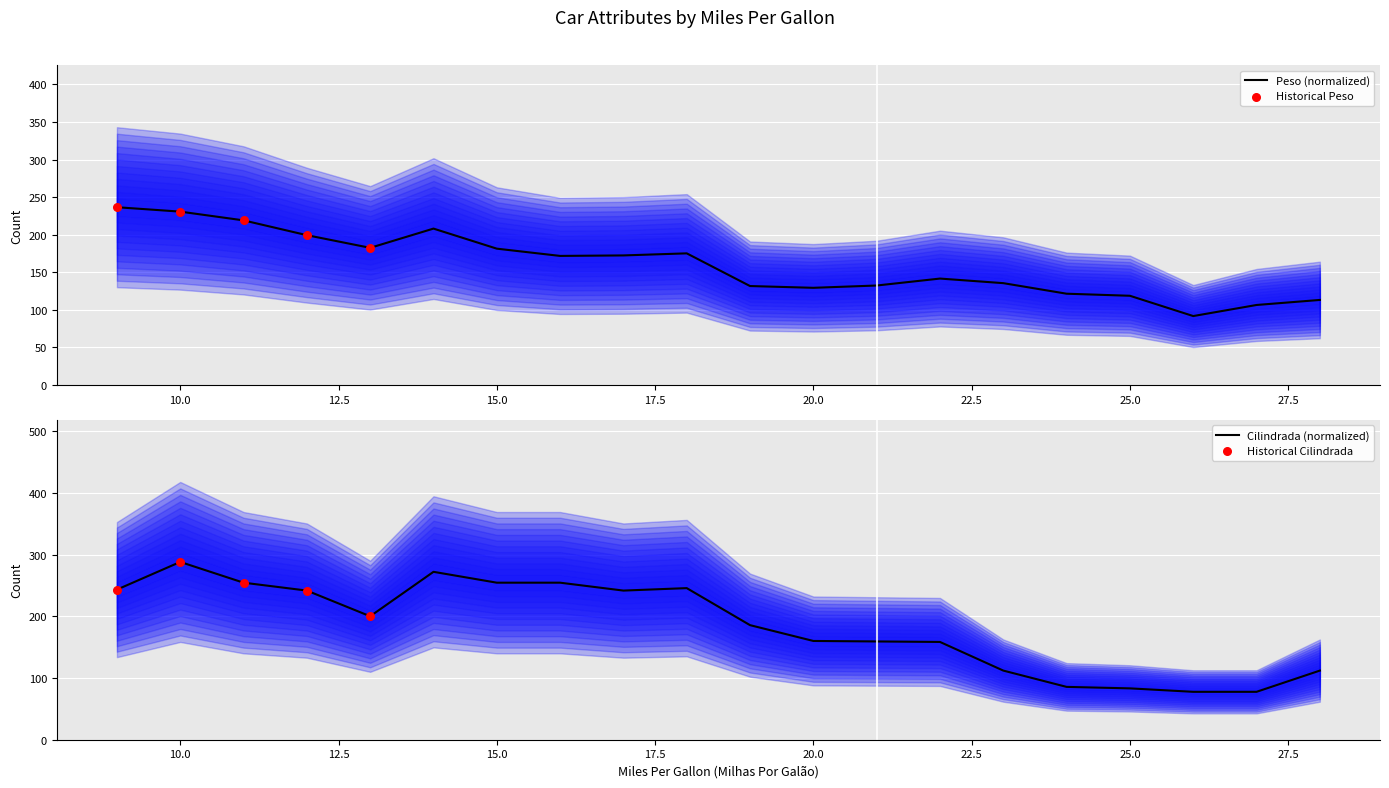

The Peso (normalized) series shows 81.4 at 10.0. True or false?

False